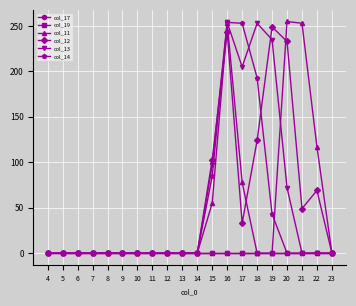

Does the chart have visible grid lines?

Yes